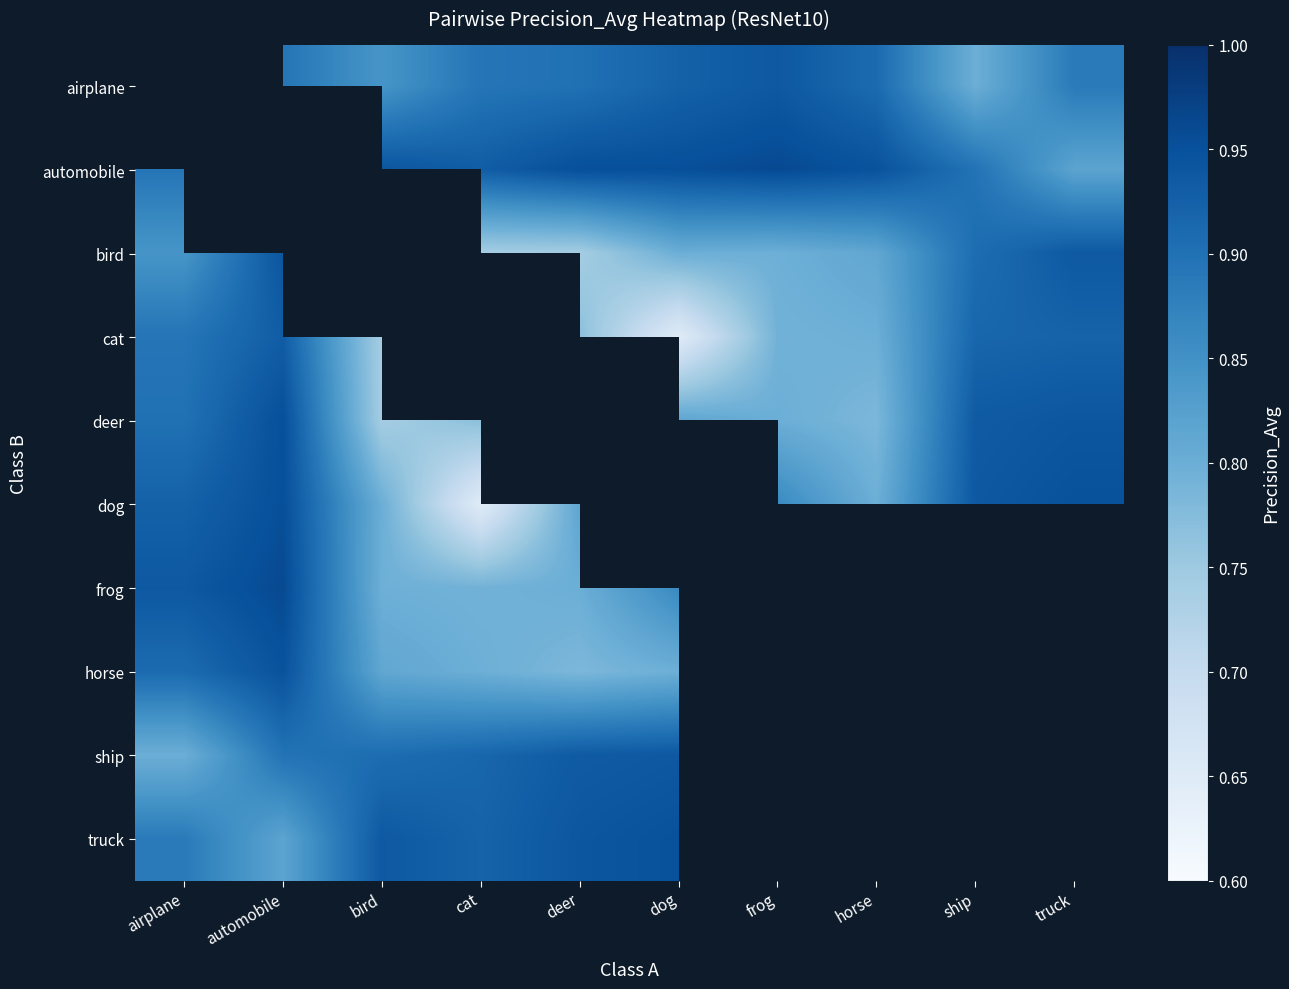

How many categories are shown in the chart?

10